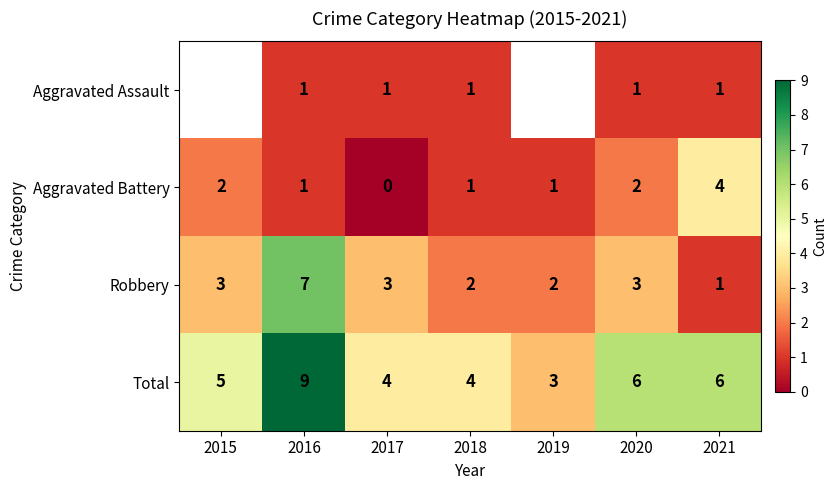

What is the sum of the Robbery values at 2021 and 2016?

8